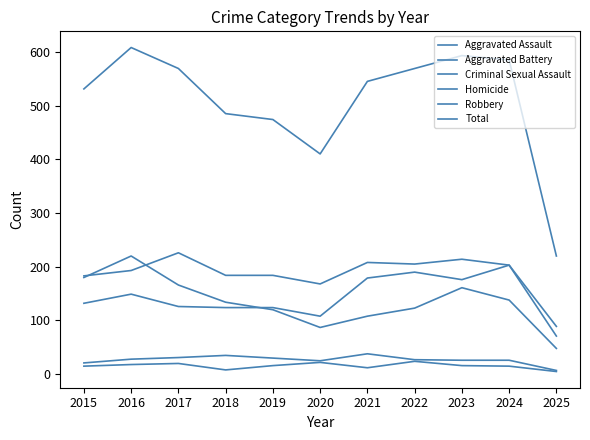

True or false: Robbery and Homicide intersect in this chart.

False